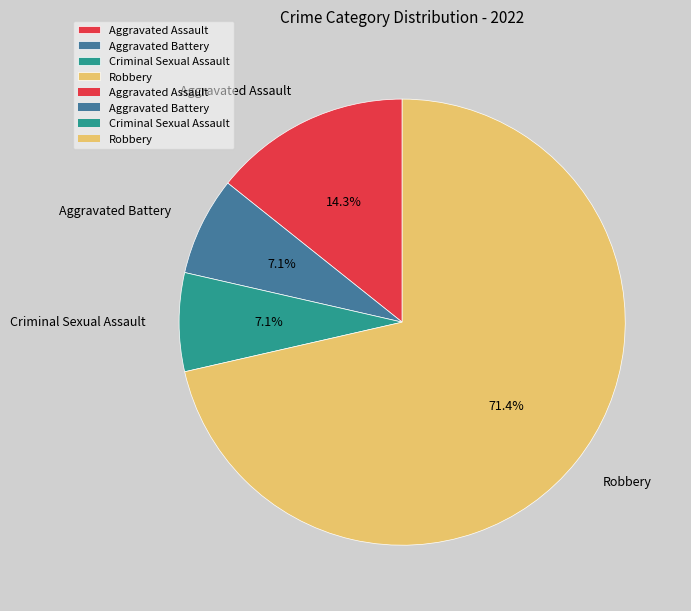

To the nearest percent, what percentage of the pie is Aggravated Battery?

7%